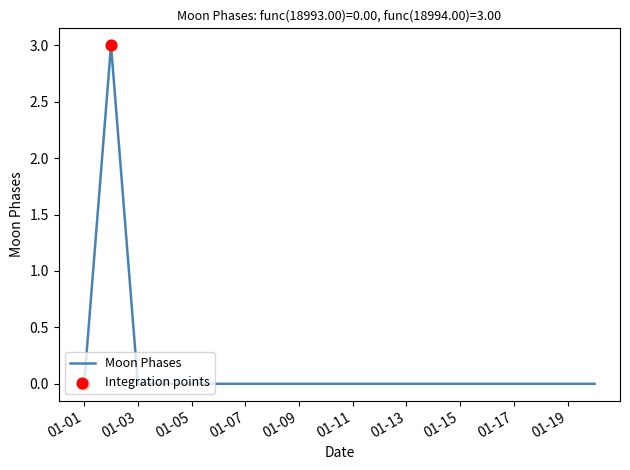

What is the difference between the maximum and minimum values?

3